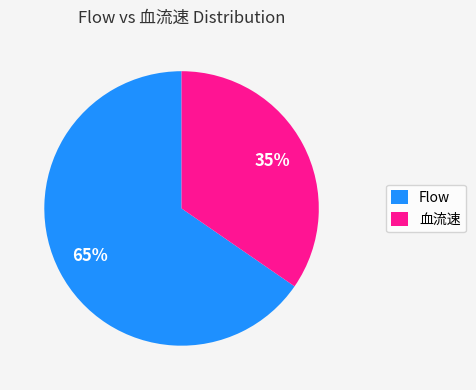

The 血流速 slice represents 35% of the pie. True or false?

True